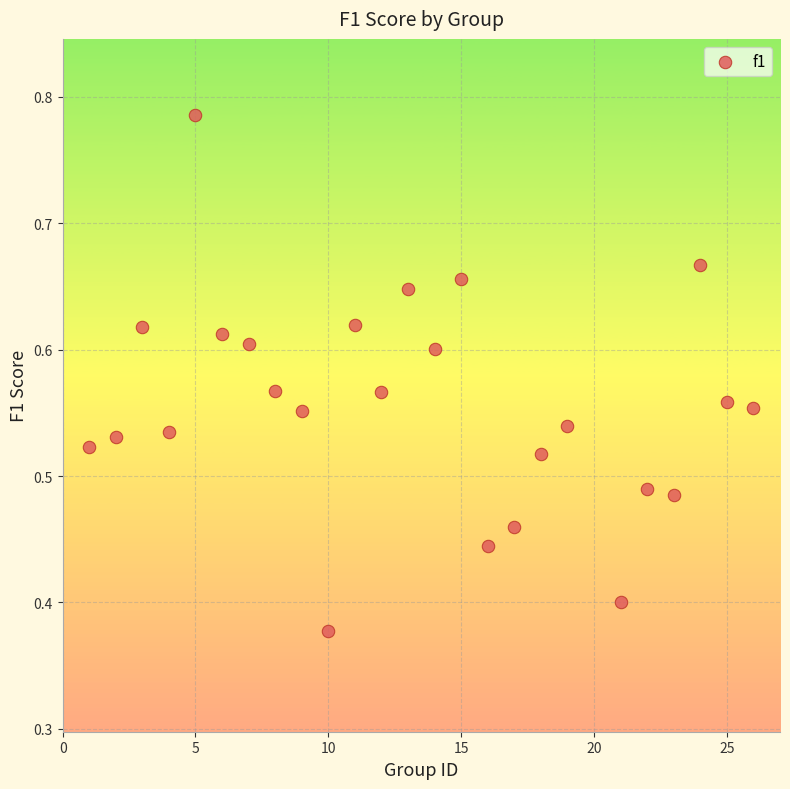

What is the range of X values (max minus min)?

25.0